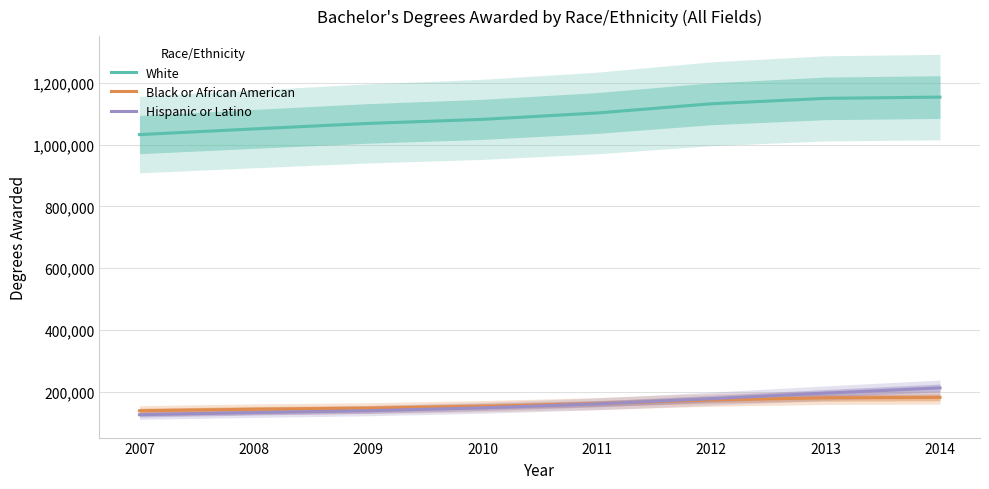

What is the total value across all series at 2010?

1381754